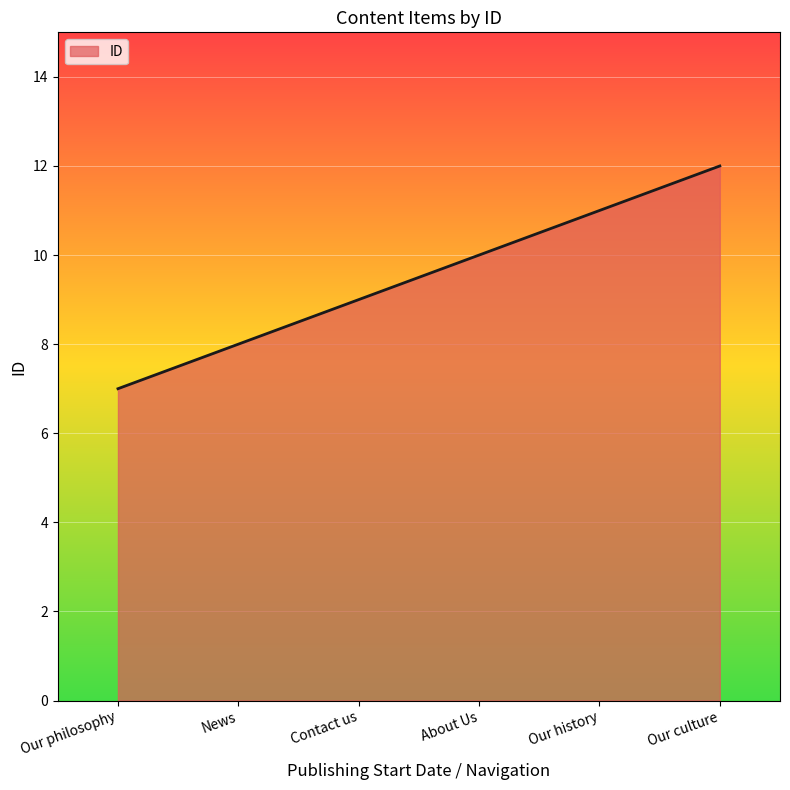

Does the chart display data point markers on the line(s)?

No